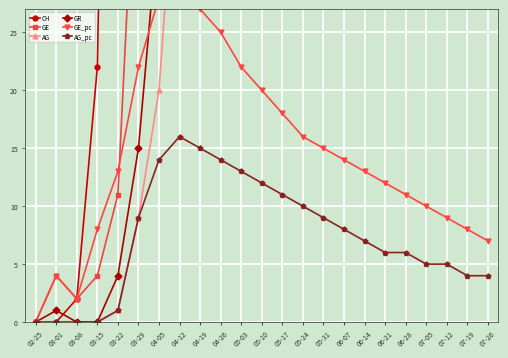

What is the difference between the GE_pc values at 04-19 and 04-05?

1